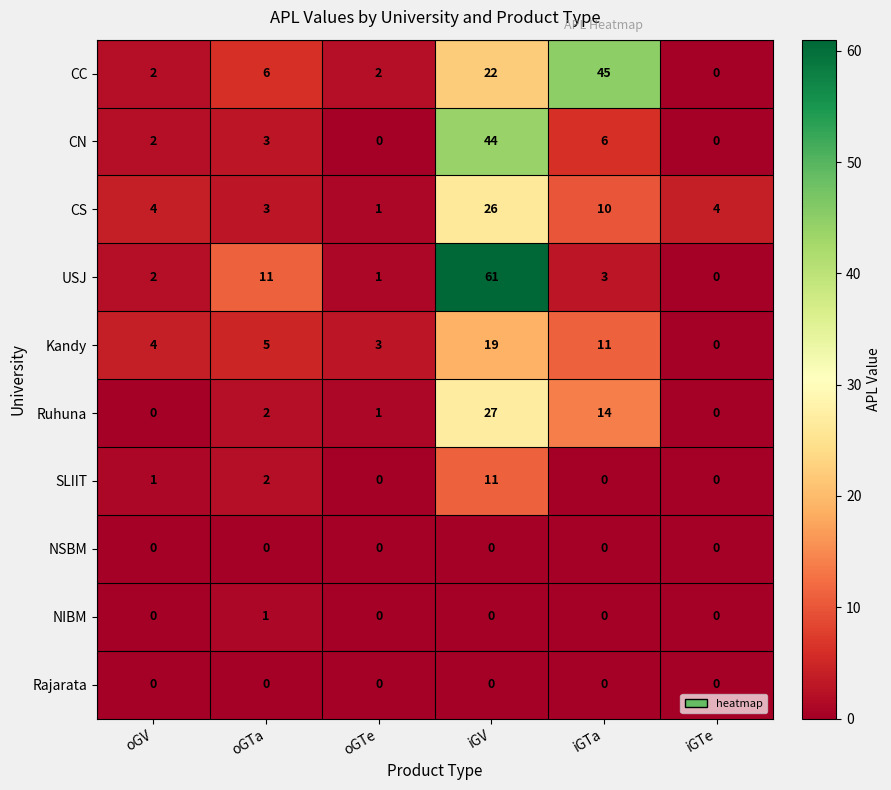

What is the maximum value shown in the chart?

61